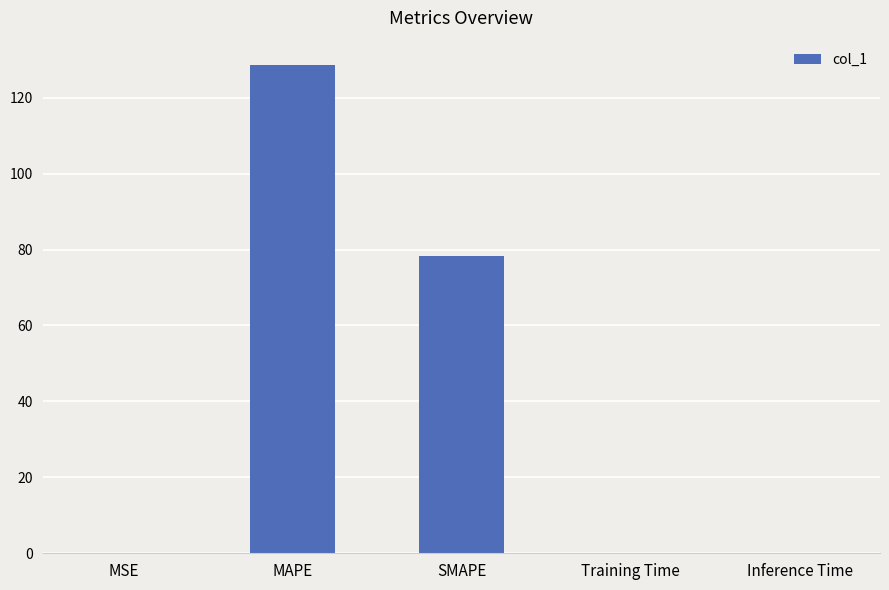

Which has a higher value, MAPE or SMAPE?

MAPE